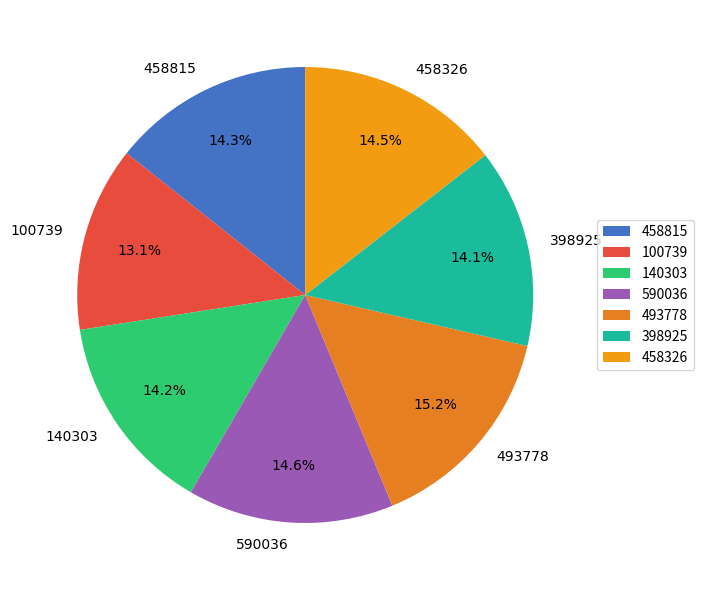

To the nearest percent, what is the difference between the largest and smallest slice percentages?

2%